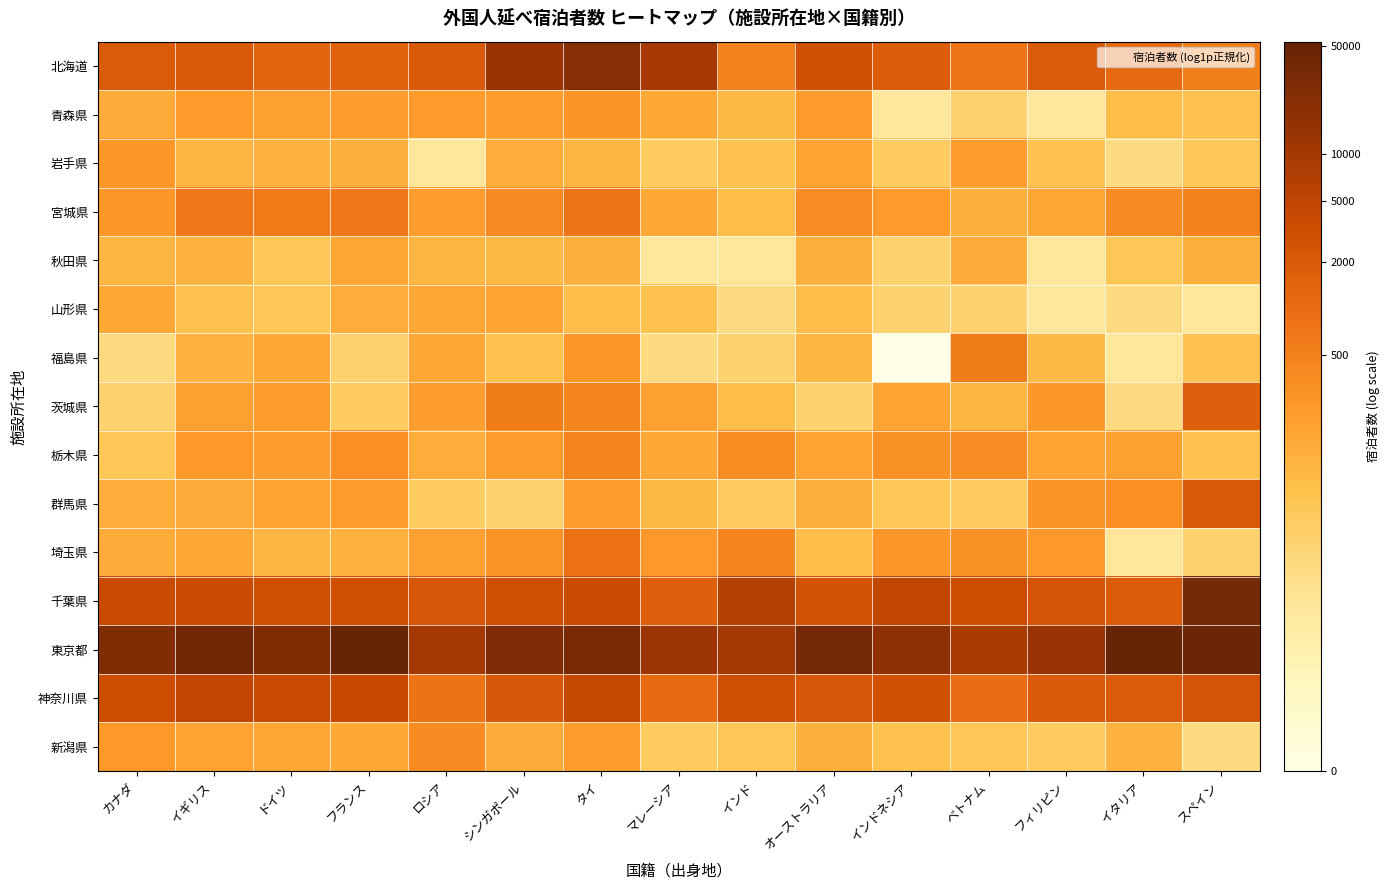

What is the total value across all series at イタリア?

76.5